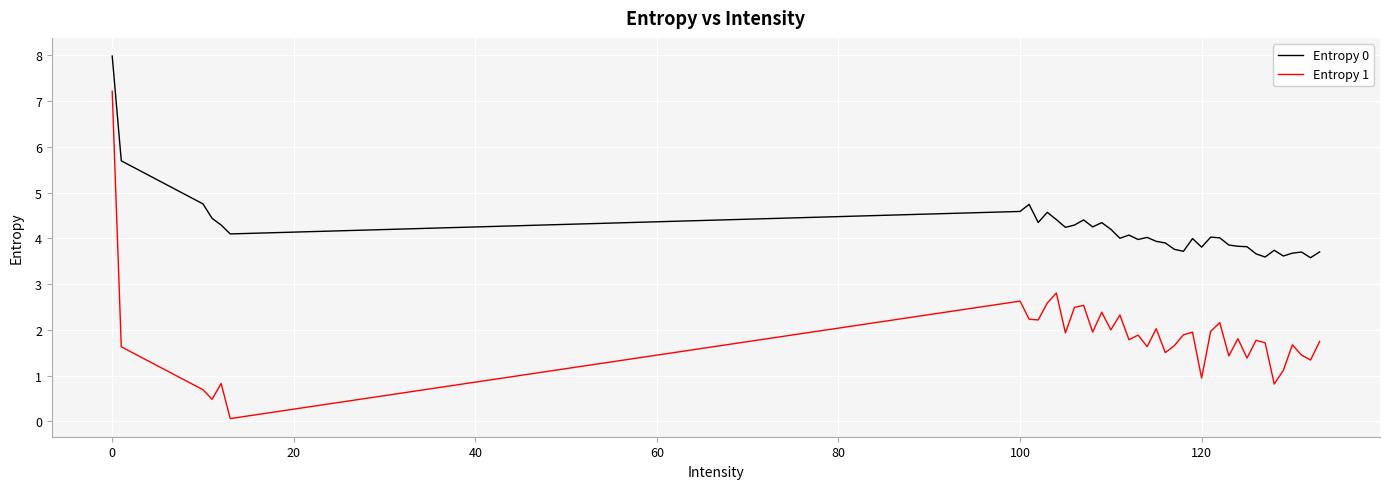

Which series has the largest range (max minus min)?

Entropy 1